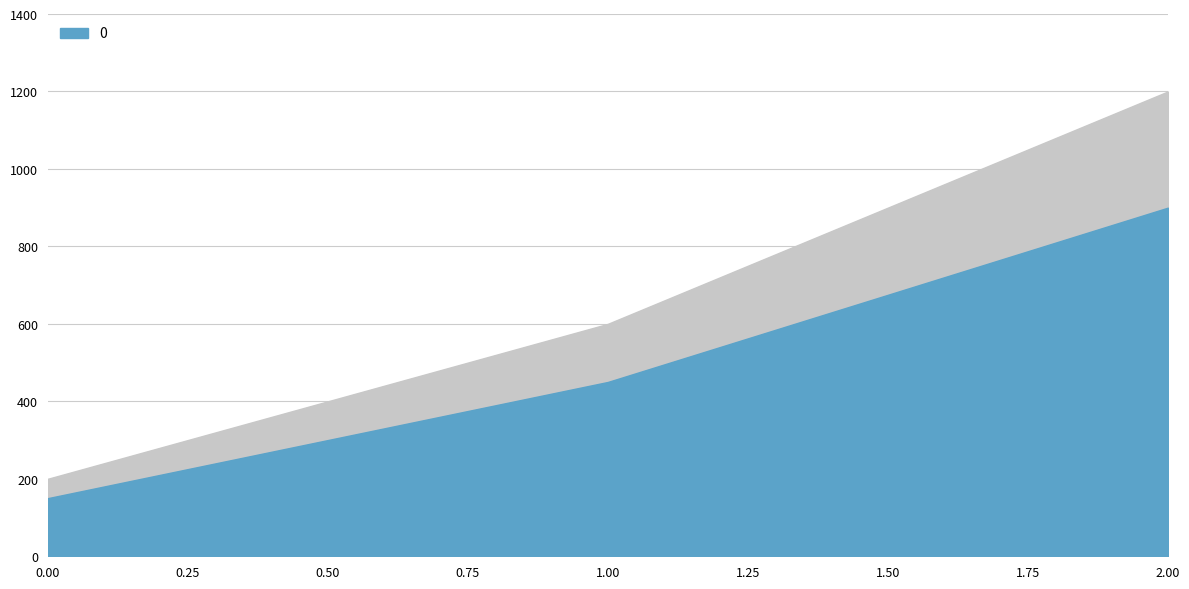

Which has a higher value, 1 or 2?

2